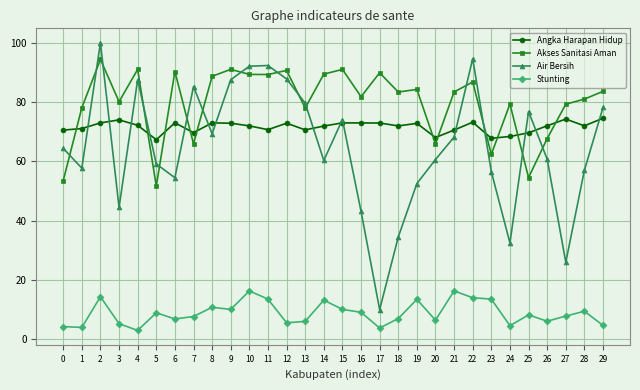

Where is the first local minimum for Akses Sanitasi Aman?

3